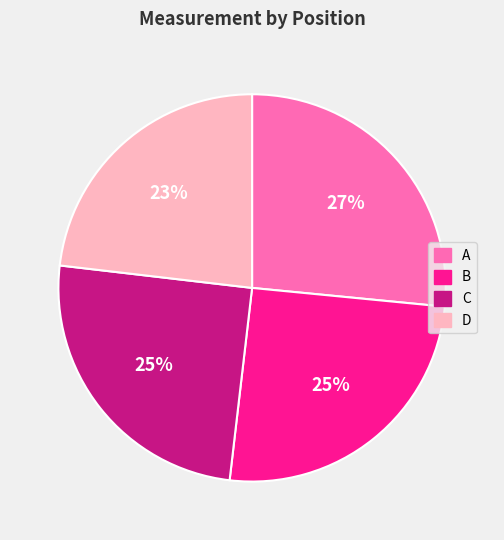

What is the ratio of the value at D to the value at B?

0.9